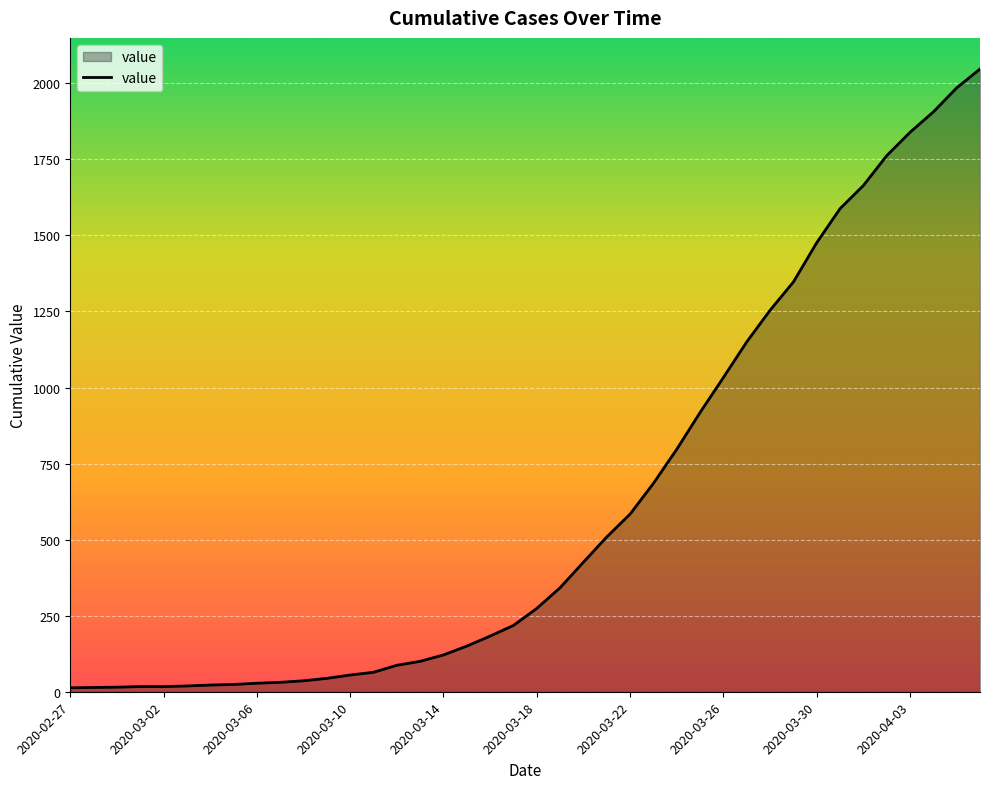

What is the greatest value displayed?

2047